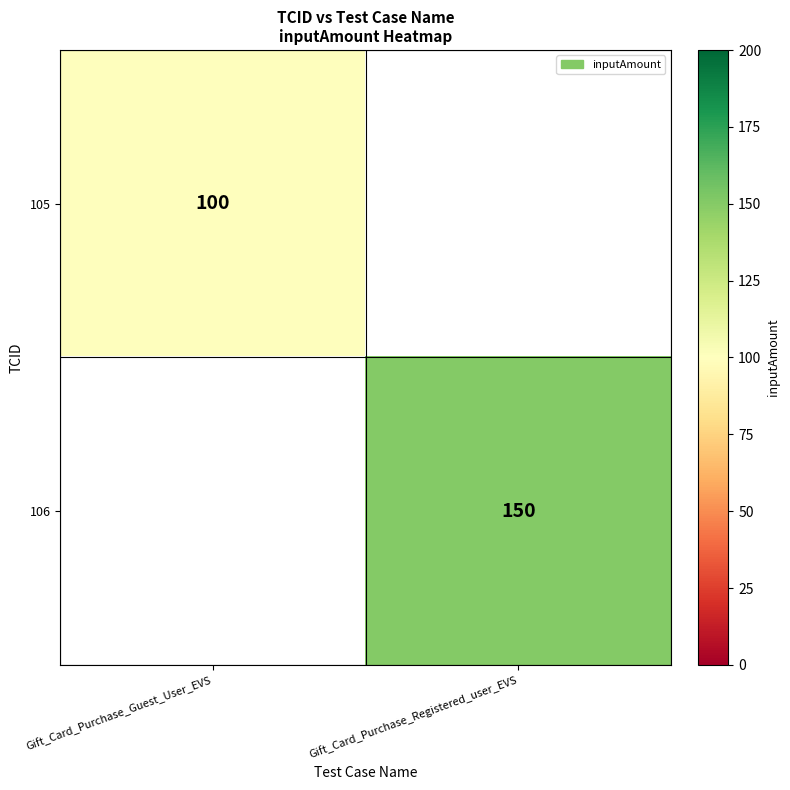

The 105 series shows 20 at Gift_Card_Purchase_Guest_User_EVS. True or false?

False